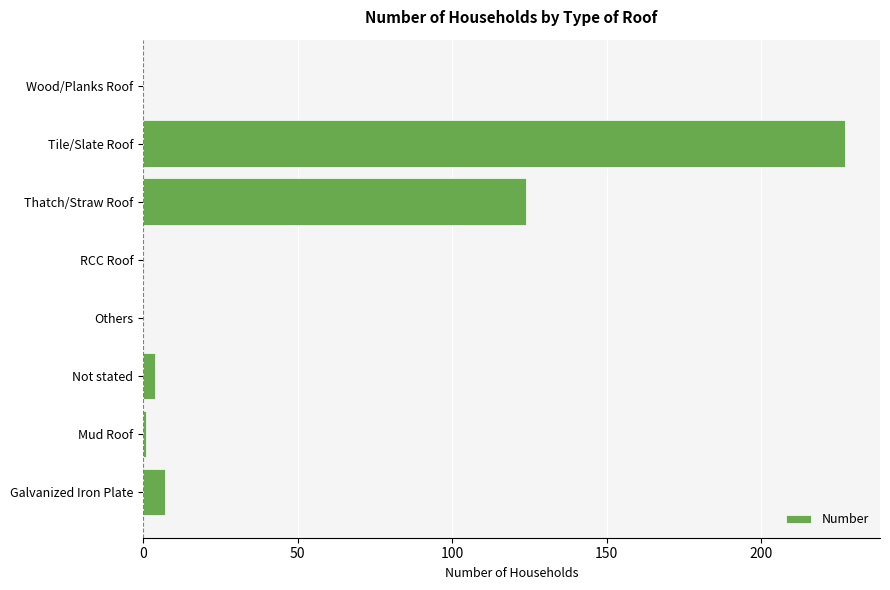

Which label corresponds to the largest value in the chart?

Tile/Slate Roof